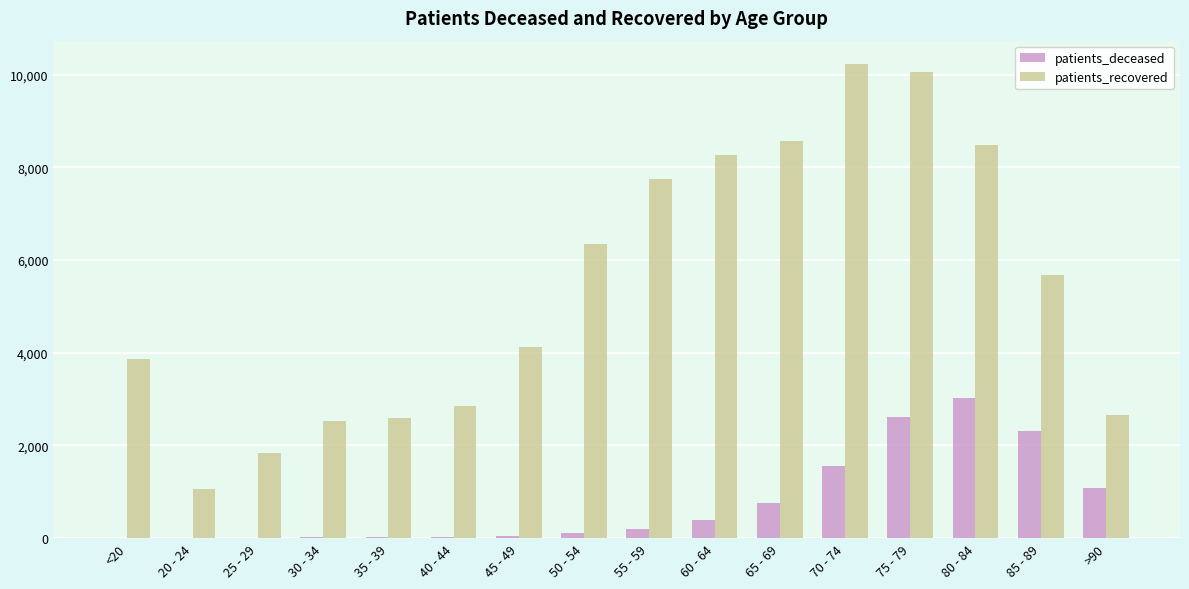

What is the sum of all patients_deceased values?

12183